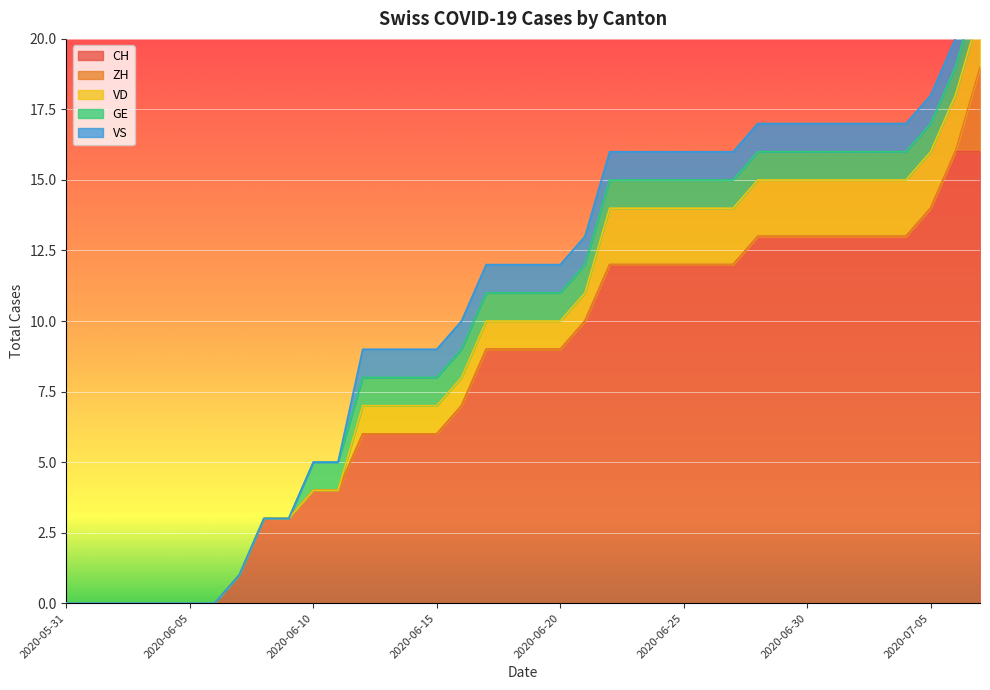

True or false: VD and GE cross at least once.

False